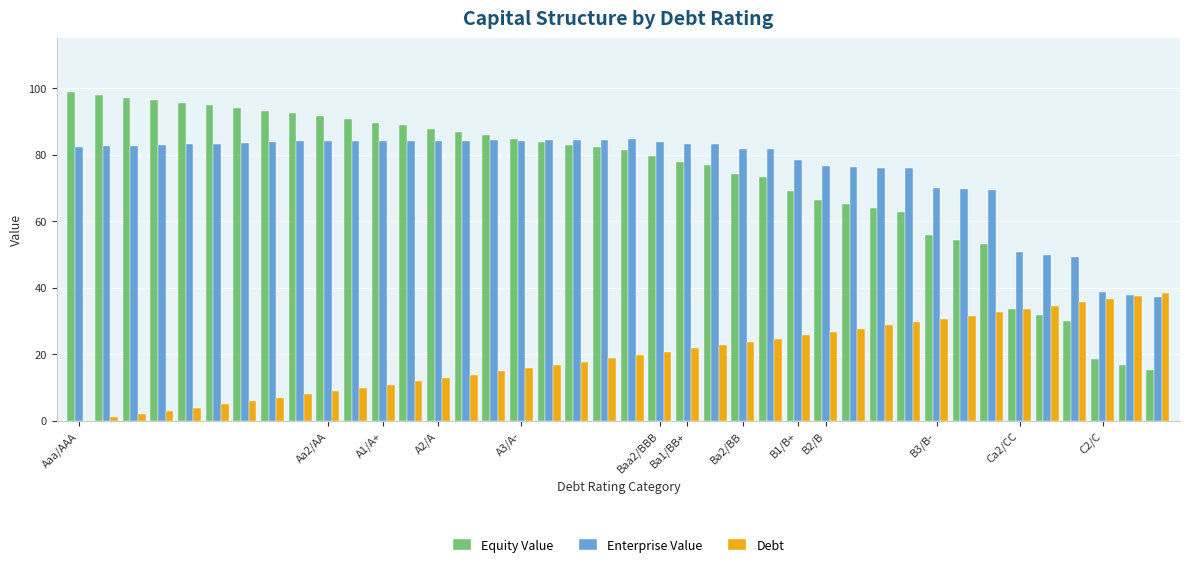

What is the highest value of the Enterprise Value series?

84.6